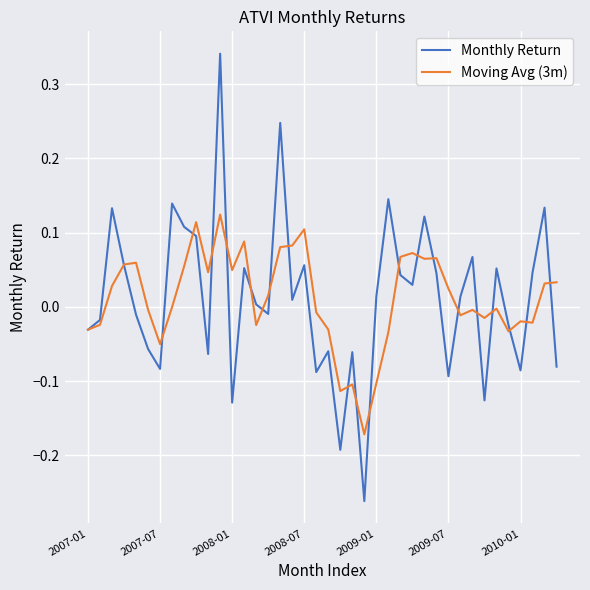

Which series has the widest spread of values?

Monthly Return